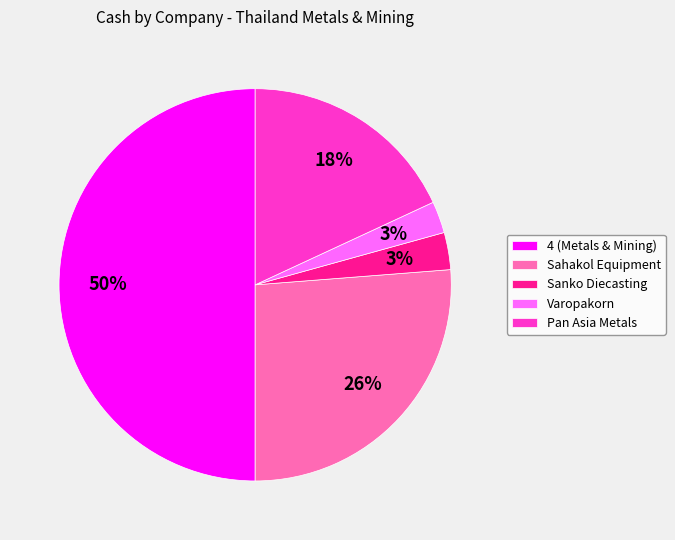

Which slice is the largest?

4 (Metals & Mining)